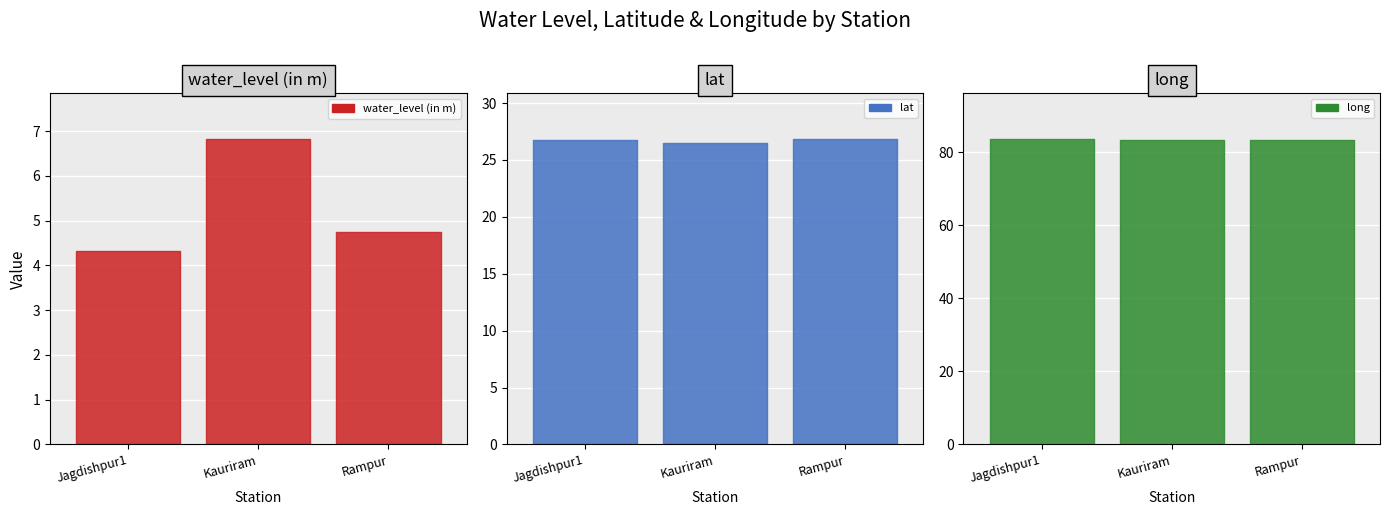

At how many categories does at least one series exceed 69?

3